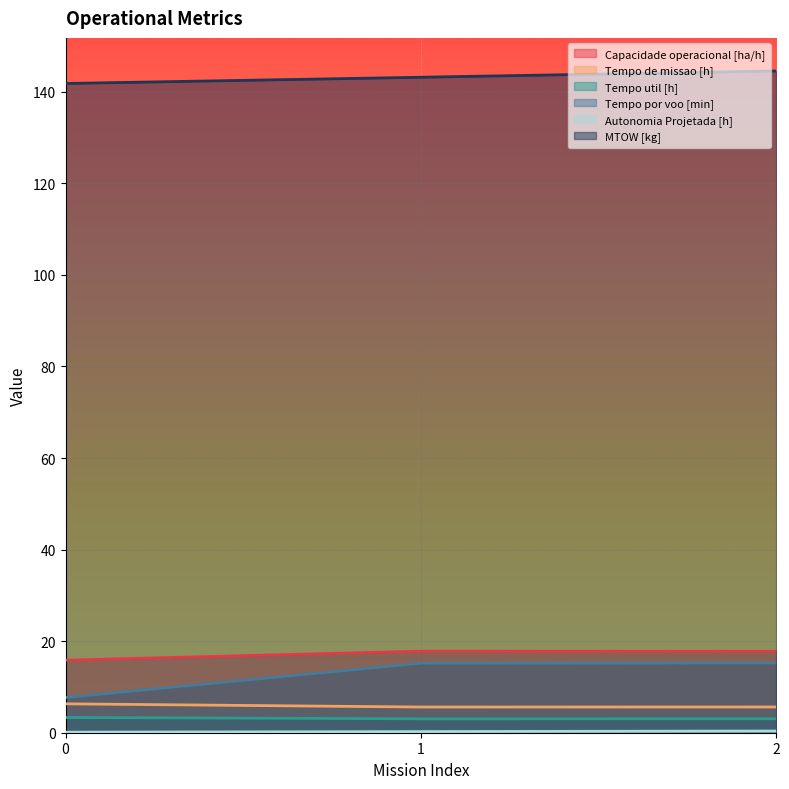

What is the total value across all series at 1?

185.1